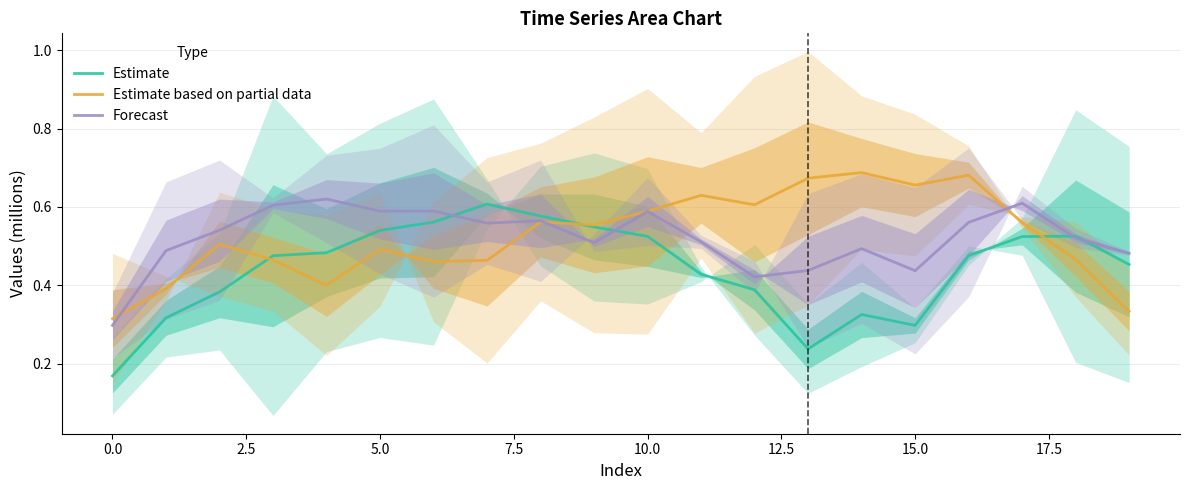

Is this an area chart (filled region under the line)?

No